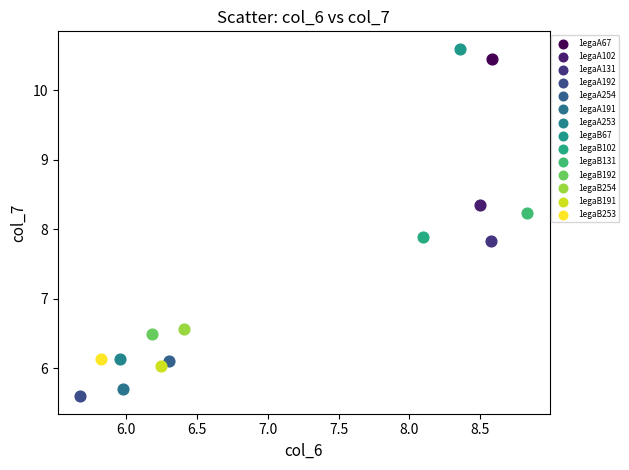

Which series contains the lowest Y value?

1egaA192